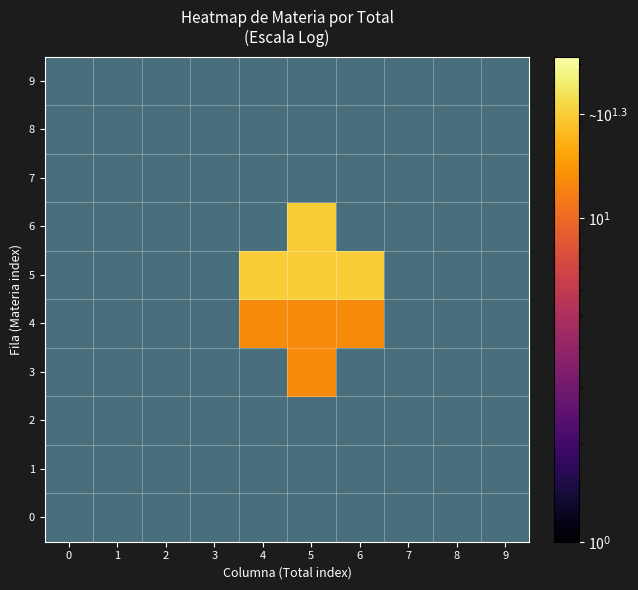

What is the difference between the highest and lowest values at 4?

21.0